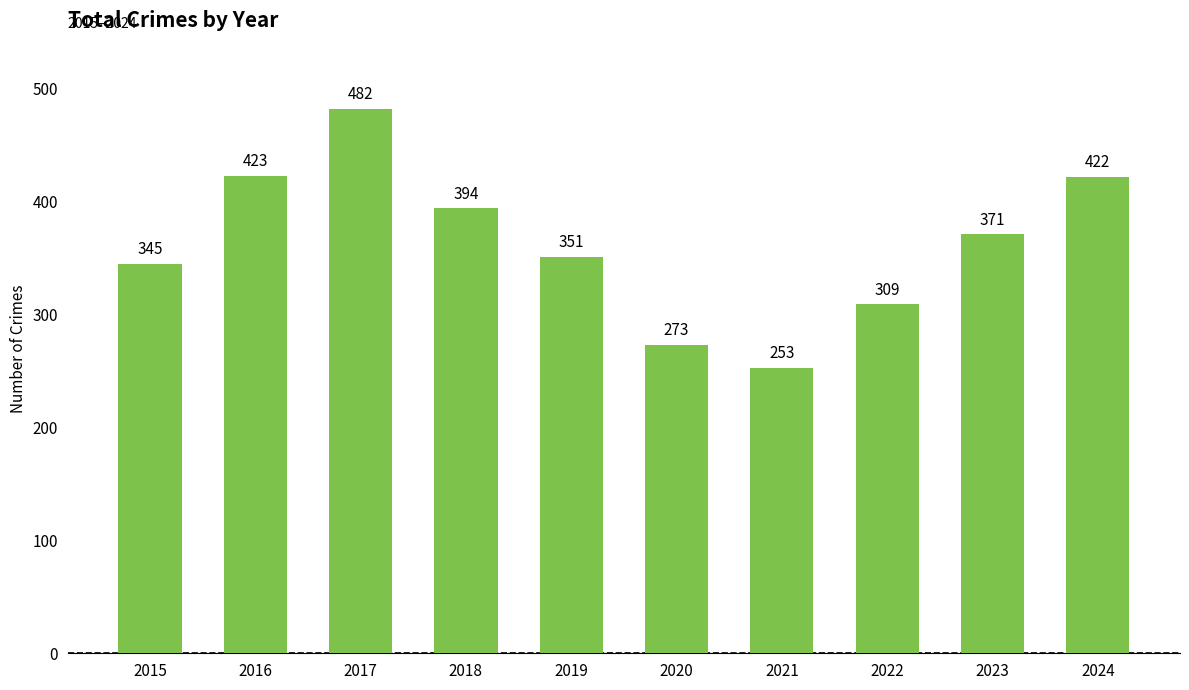

Between 2022 and 2019, which is larger?

2019